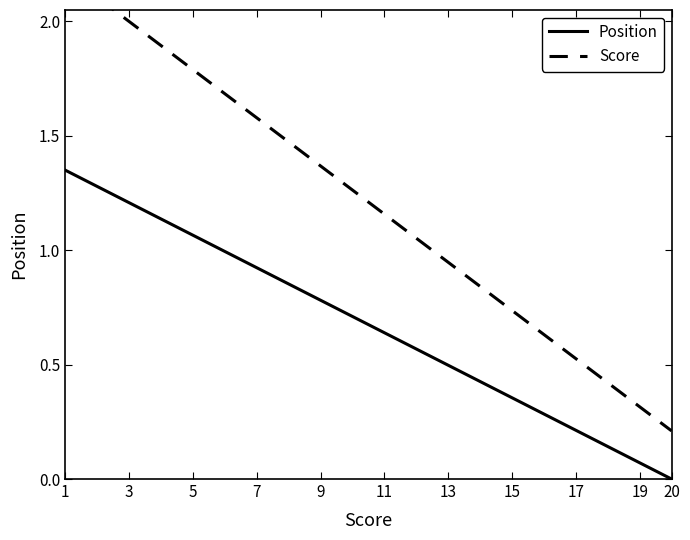

Is it true that Position equals 2.0 at 3?

False